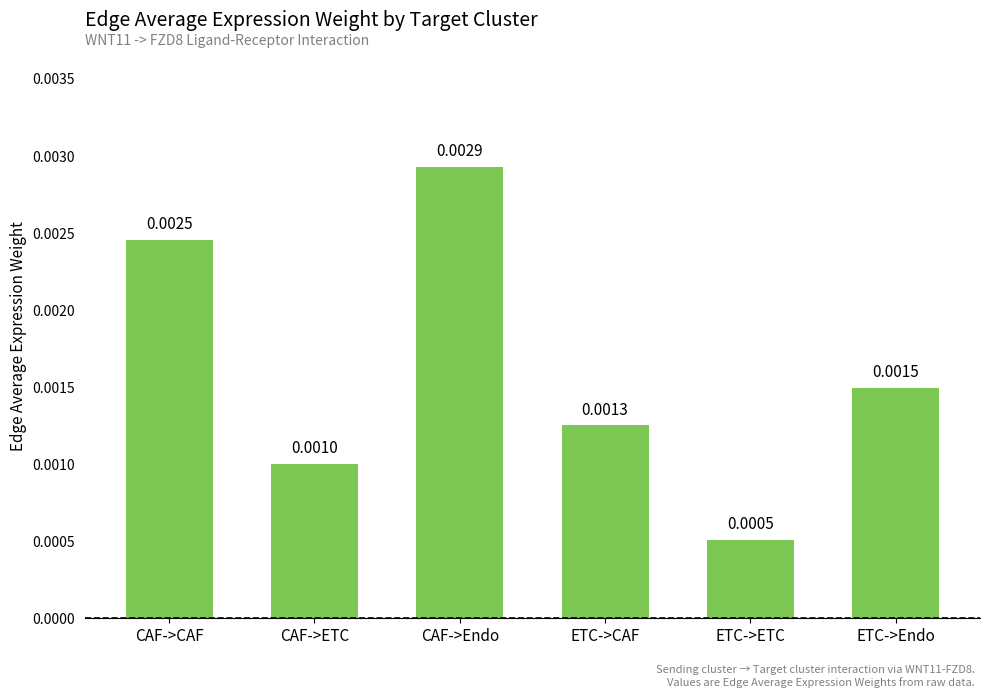

List the labels in order of value, largest first.

CAF->Endo, CAF->CAF, ETC->Endo, ETC->CAF, CAF->ETC, ETC->ETC